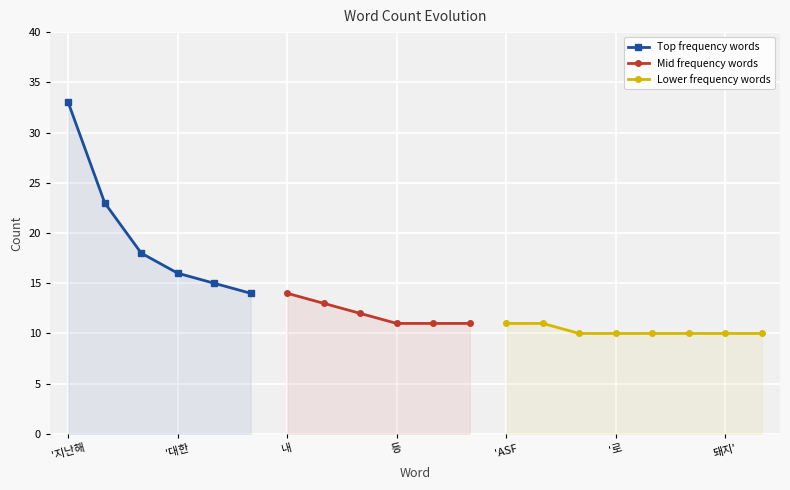

Reading left to right, transcribe all the data shown in this chart.

'지난해=33	및=23	것'=18	'대한=16	ASF=15	'이=14	내=14	수'=13	'경기=12	등=11	'위해=11	5월=11	'ASF=11	'대해서는=11	돼지=10	'로=10	다른=10	비중'=10	돼지'=10	경우=10